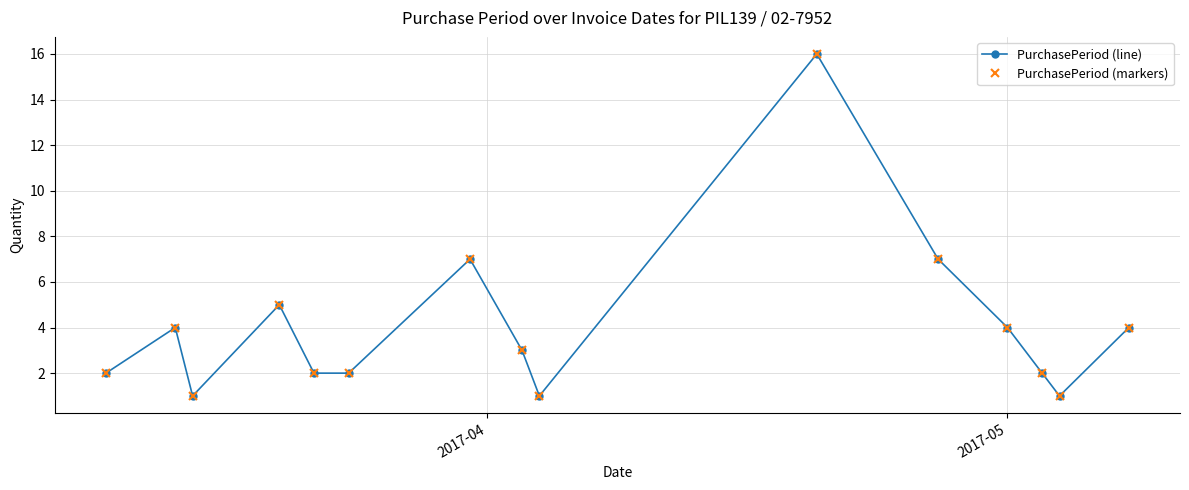

Does the chart have visible grid lines?

Yes